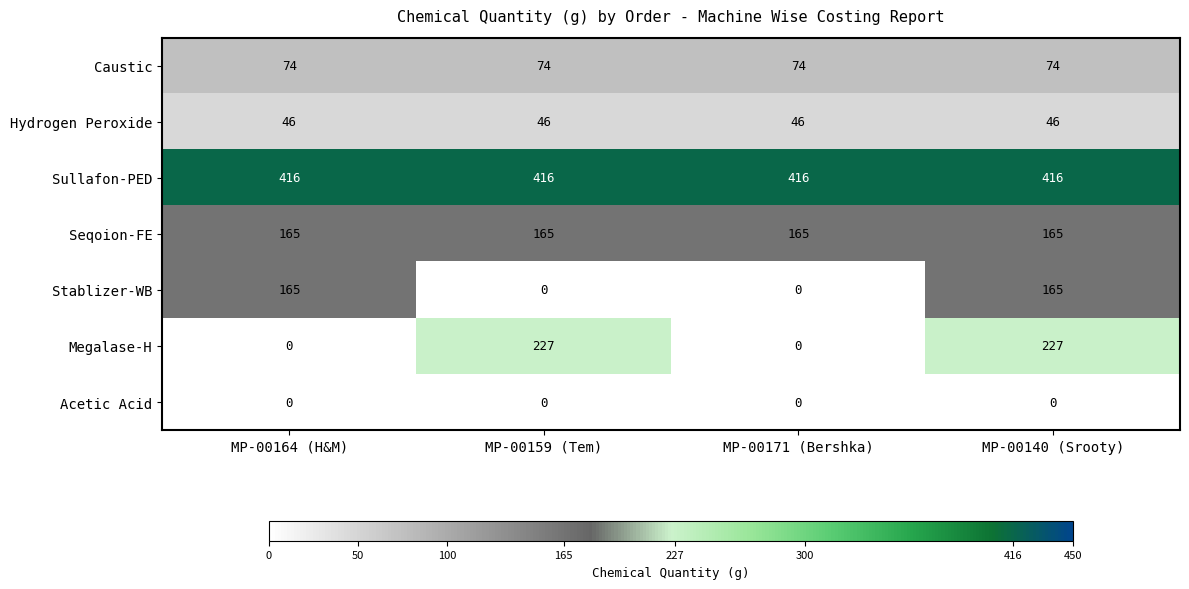

Which series changed the most between MP-00159 (Tem) and MP-00171 (Bershka)?

Megalase-H